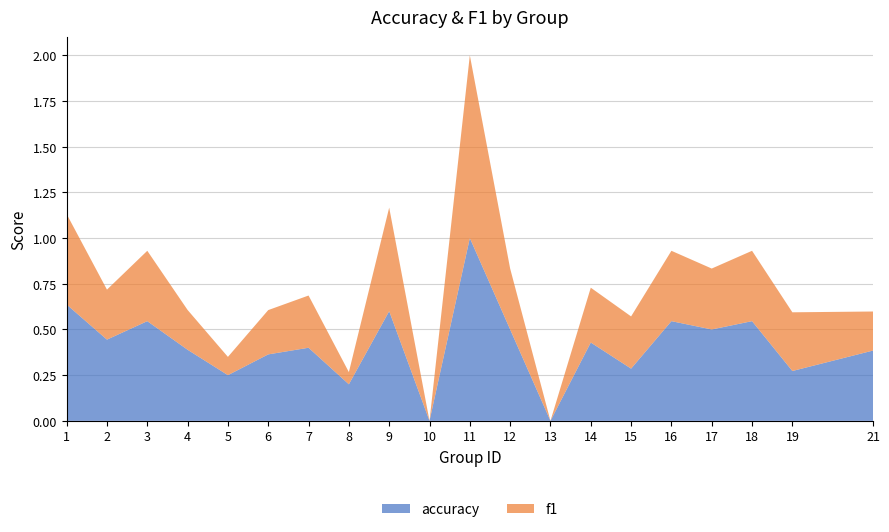

Reading left to right, list all the values displayed in this chart.

accuracy: 1=0.6	2=0.4	3=0.5	4=0.4	5=0.2	6=0.4	7=0.4	8=0.2	9=0.6	10=0.0	11=1.0	12=0.5	13=0.0	14=0.4	15=0.3	16=0.5	17=0.5	18=0.5	19=0.3	21=0.4
f1: 1=0.5	2=0.3	3=0.4	4=0.2	5=0.1	6=0.2	7=0.3	8=0.1	9=0.6	10=0.0	11=1.0	12=0.3	13=0.0	14=0.3	15=0.3	16=0.4	17=0.3	18=0.4	19=0.3	21=0.2